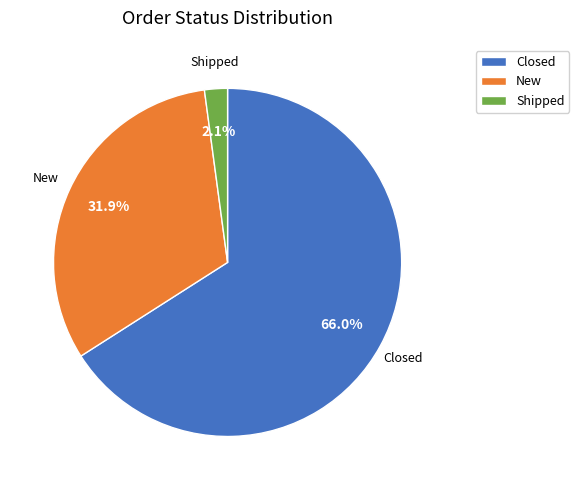

Which slice is the largest?

Closed